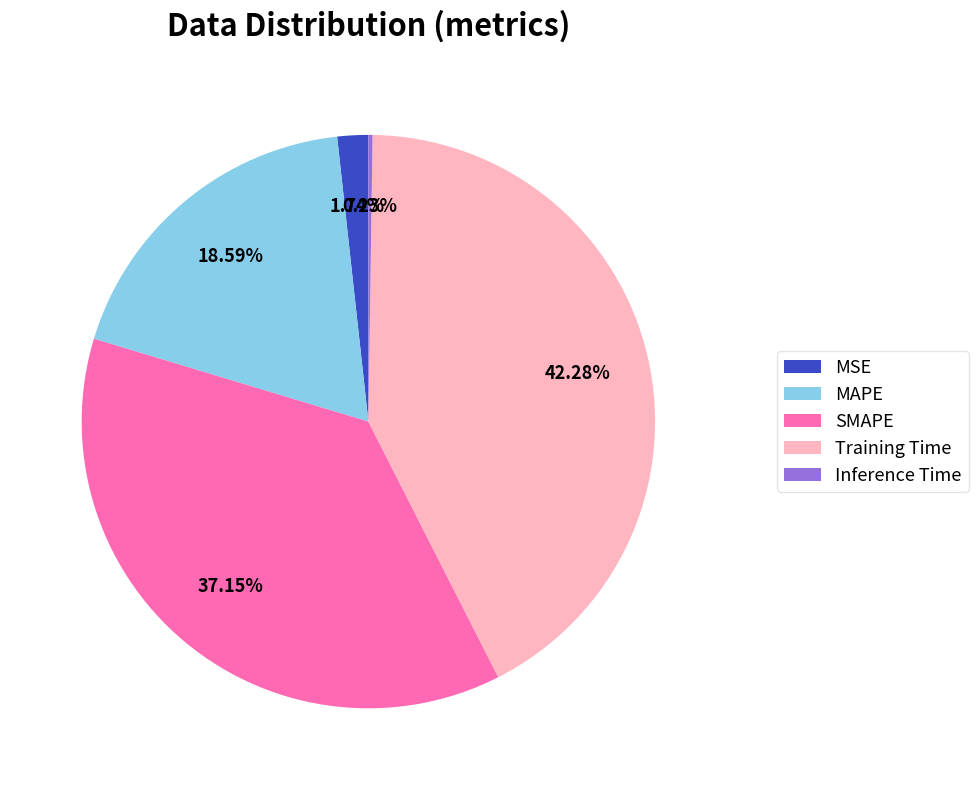

Which slice is the largest?

Training Time